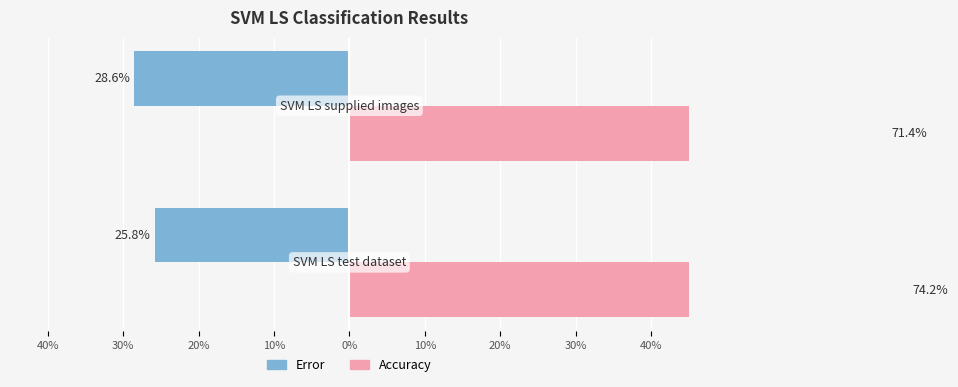

Are the bars horizontal?

Yes